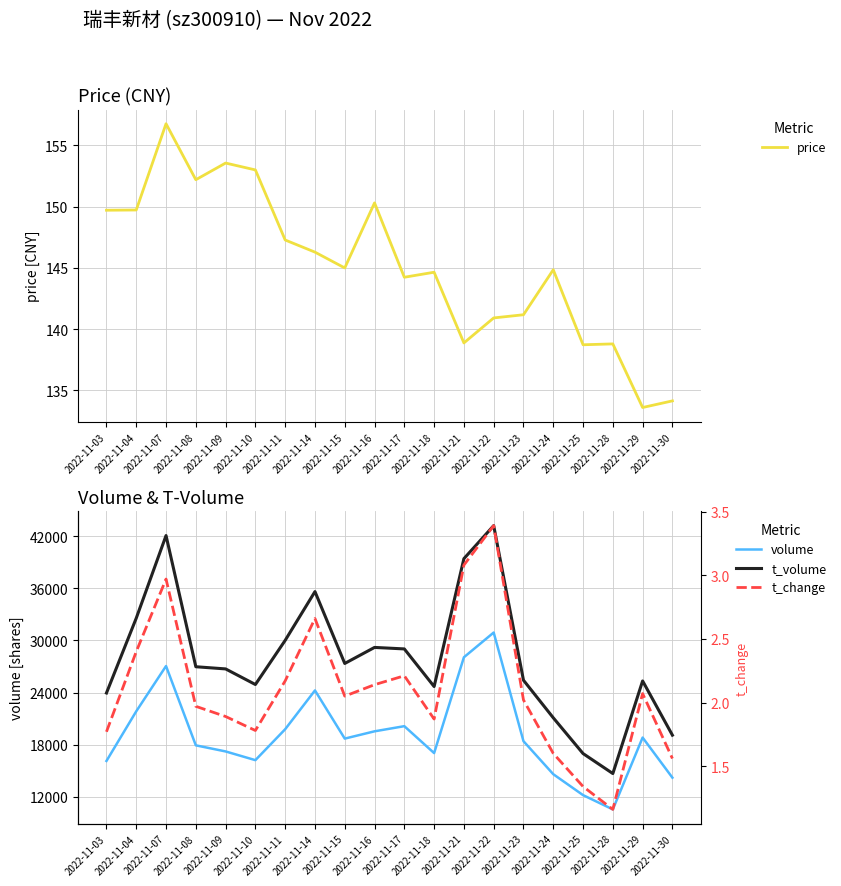

True or false: price has more than 2 points higher than both neighbors.

True